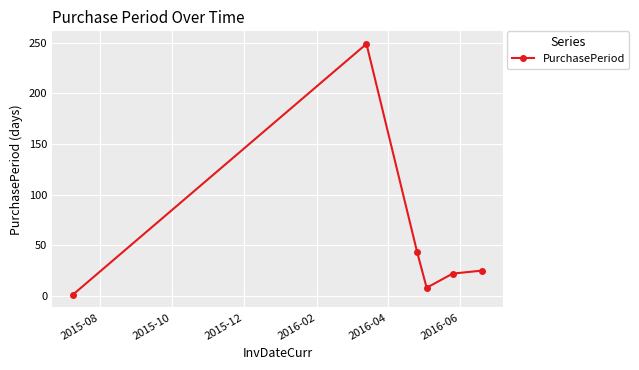

What is the value of the 4th point from the left?

8